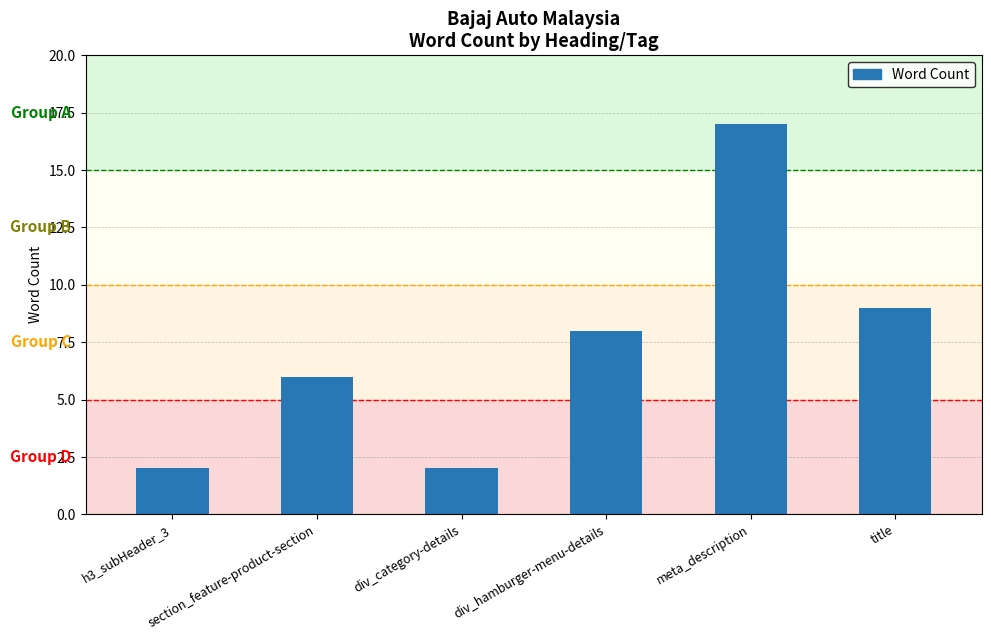

Reading right to left, list all the values displayed in this chart.

title=9	meta_description=17	div_hamburger-menu-details=8	div_category-details=2	section_feature-product-section=6	h3_subHeader_3=2